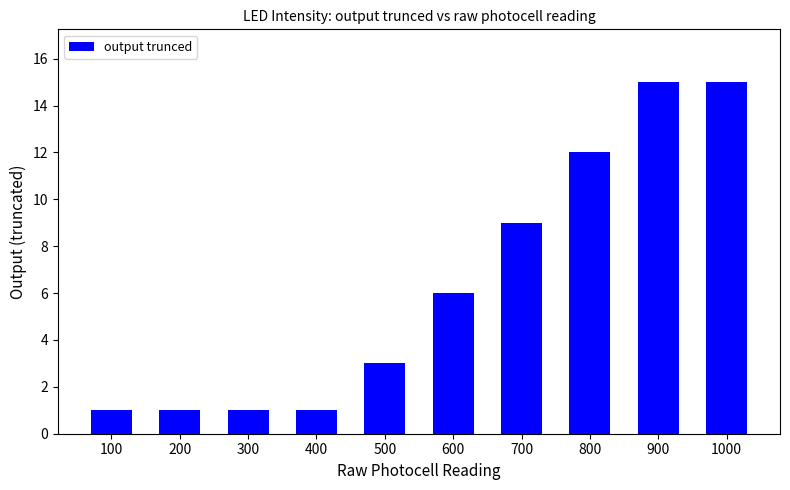

What is the value of the 8th bar from the left?

12